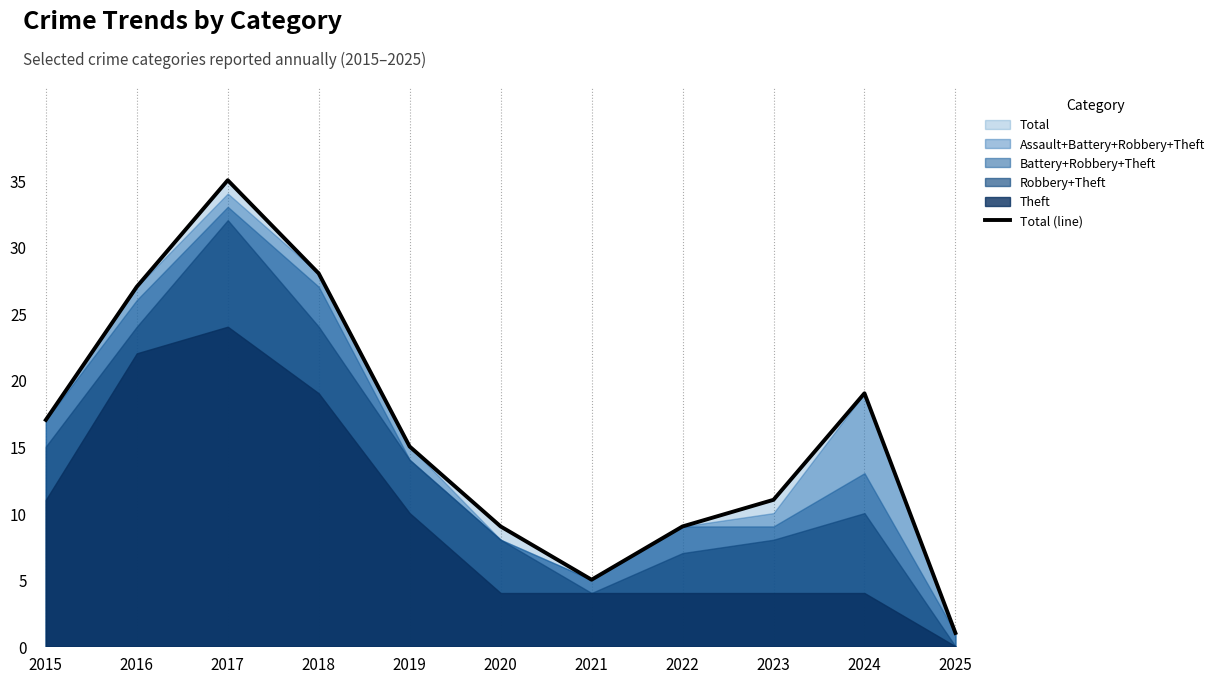

List the labels in order of value, largest first.

2017, 2018, 2016, 2024, 2015, 2019, 2023, 2020, 2022, 2021, 2025